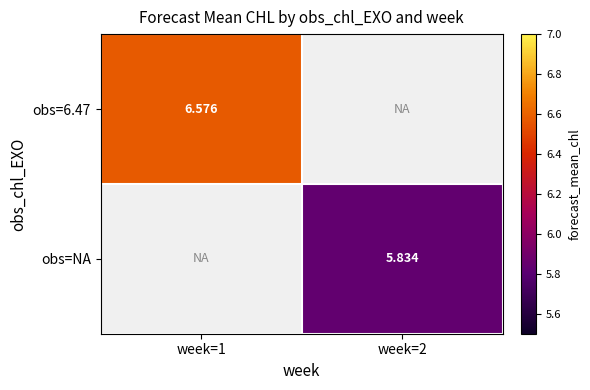

The obs=6.47 series shows 6.6 at week=1. True or false?

True